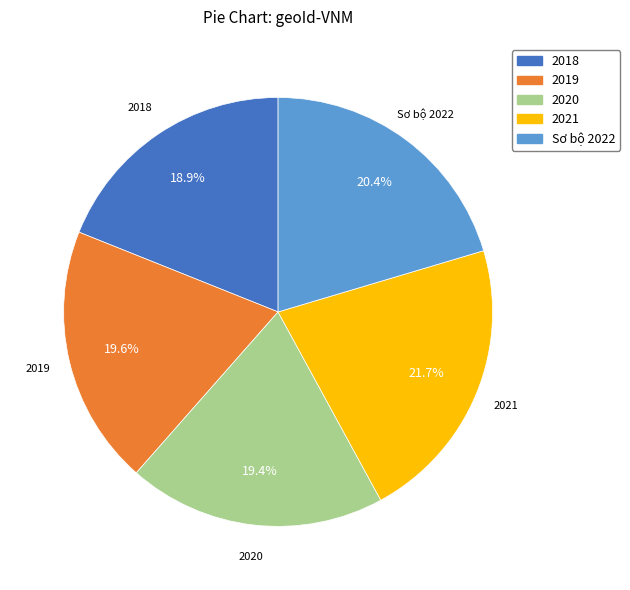

To the nearest percent, what portion does 2020 represent?

19%